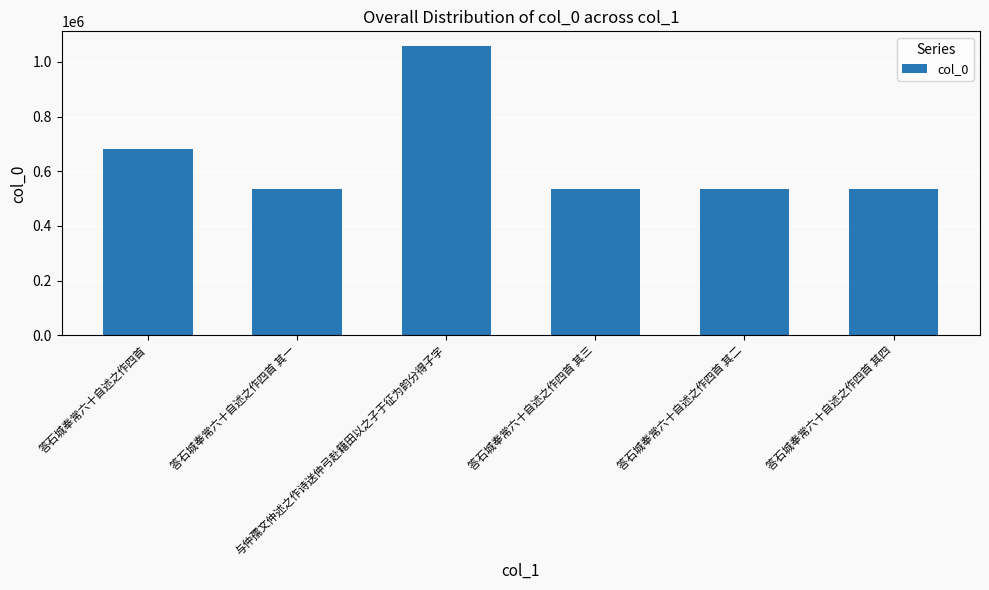

True or false: the data shows 1104638 at 答石城奉常六十自述之作四首.

False